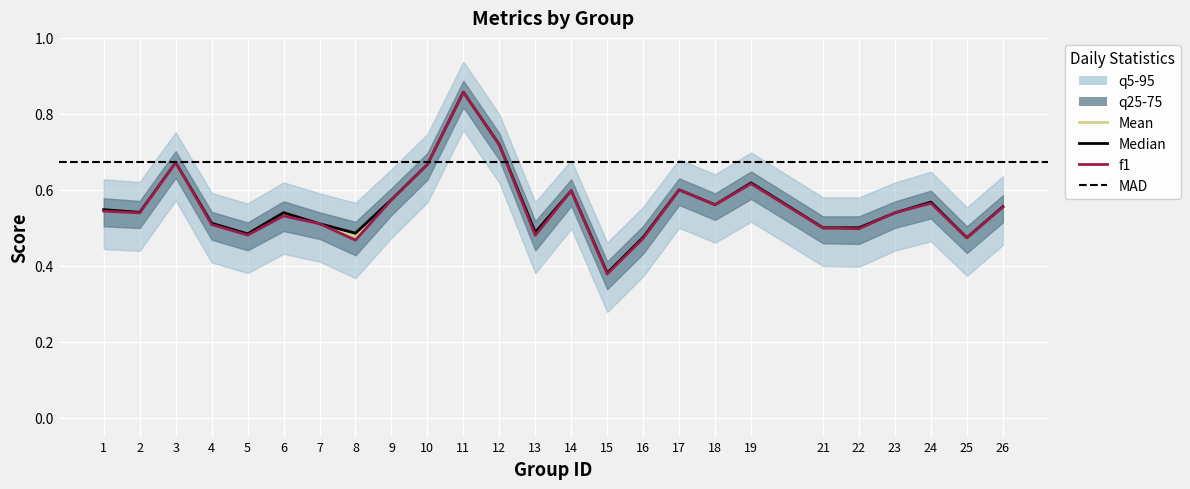

What is the maximum value for f1?

0.9